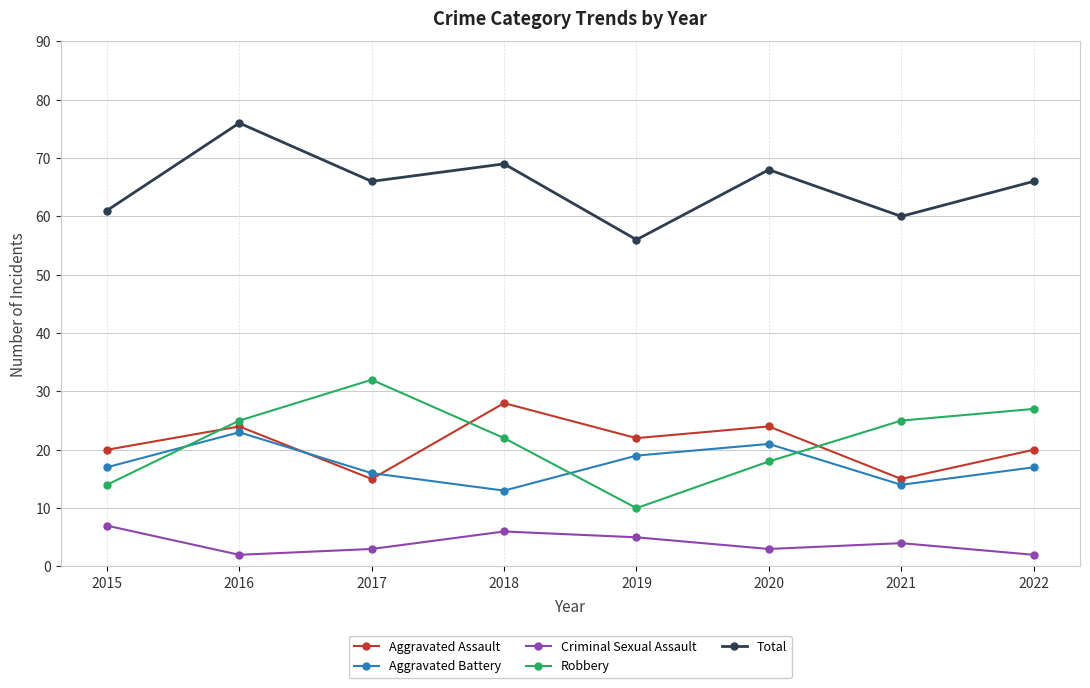

At which category is the sum across all series the highest?

2016